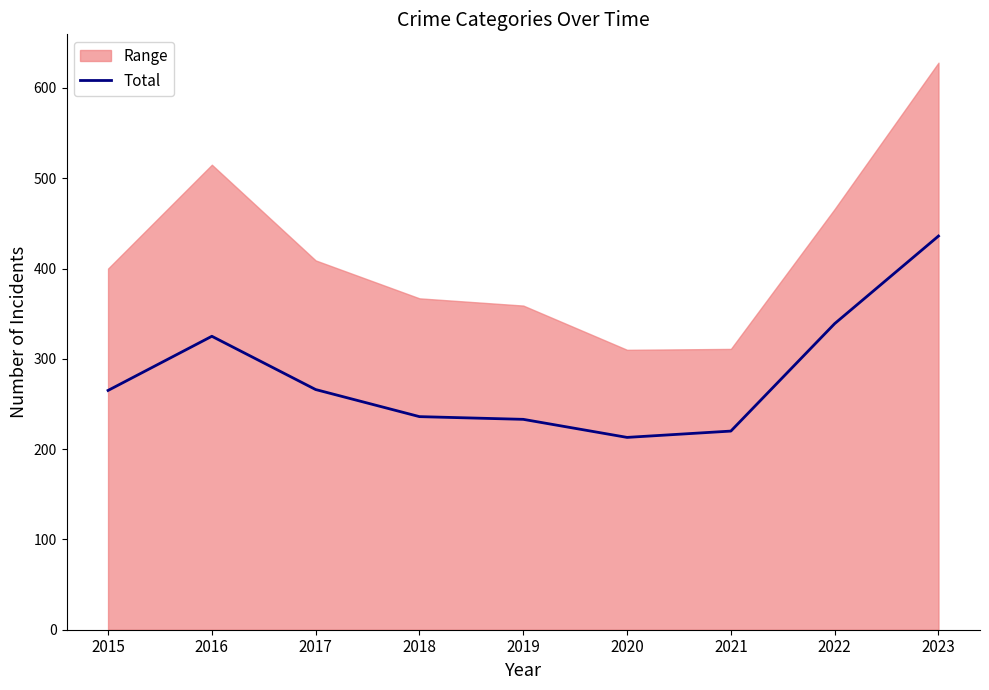

Reading left to right, extract all data points from this chart.

265	325	266	236	233	213	220	339	436